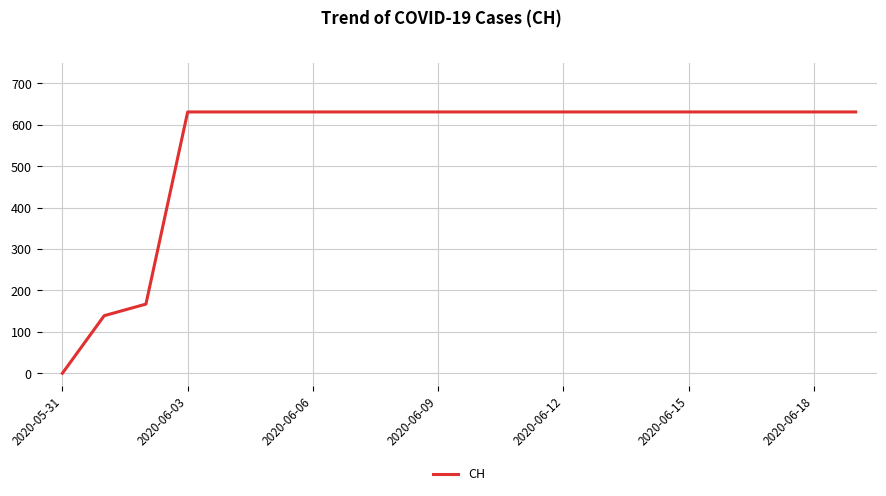

Count the number of data series in this chart.

1